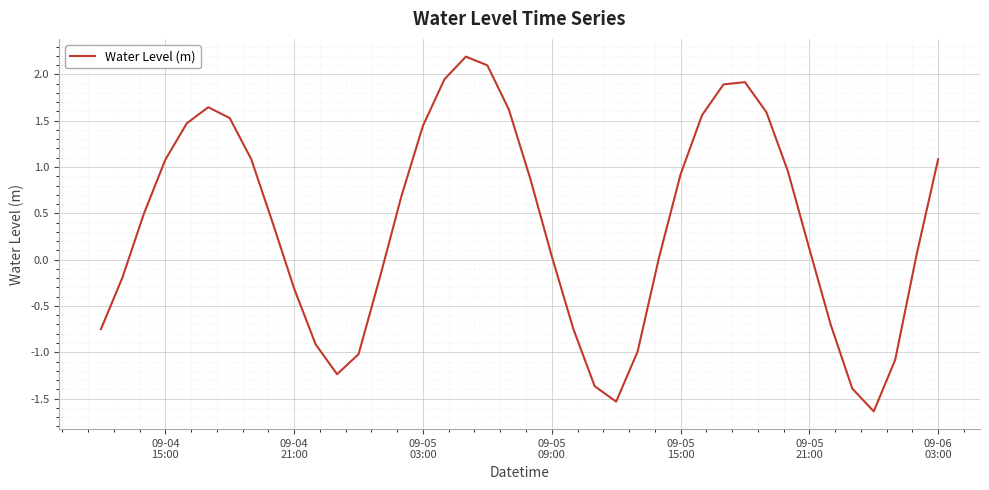

What is the difference between the maximum and minimum values?

3.8